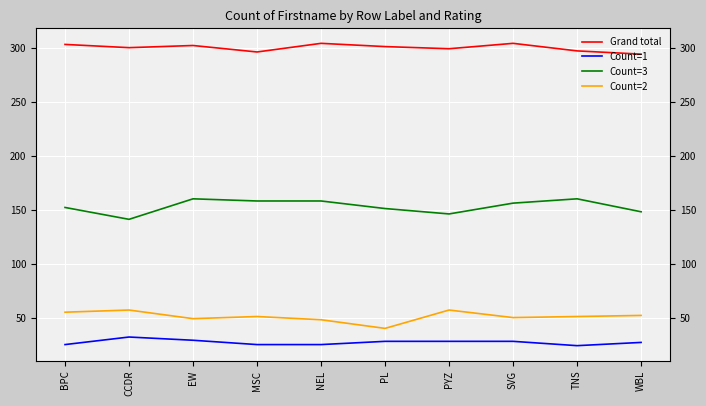

Which series has the widest spread of values?

Count=3